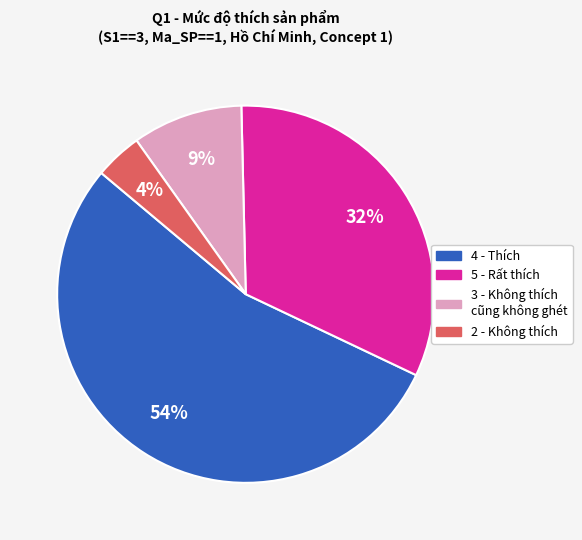

Does any single category account for the majority?

Yes